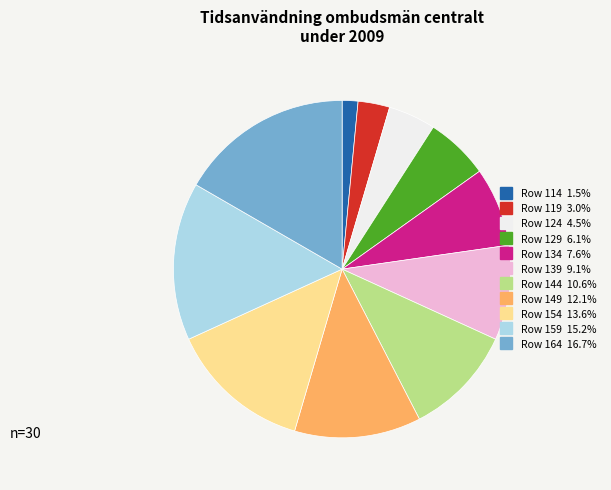

Does any single category account for the majority?

No